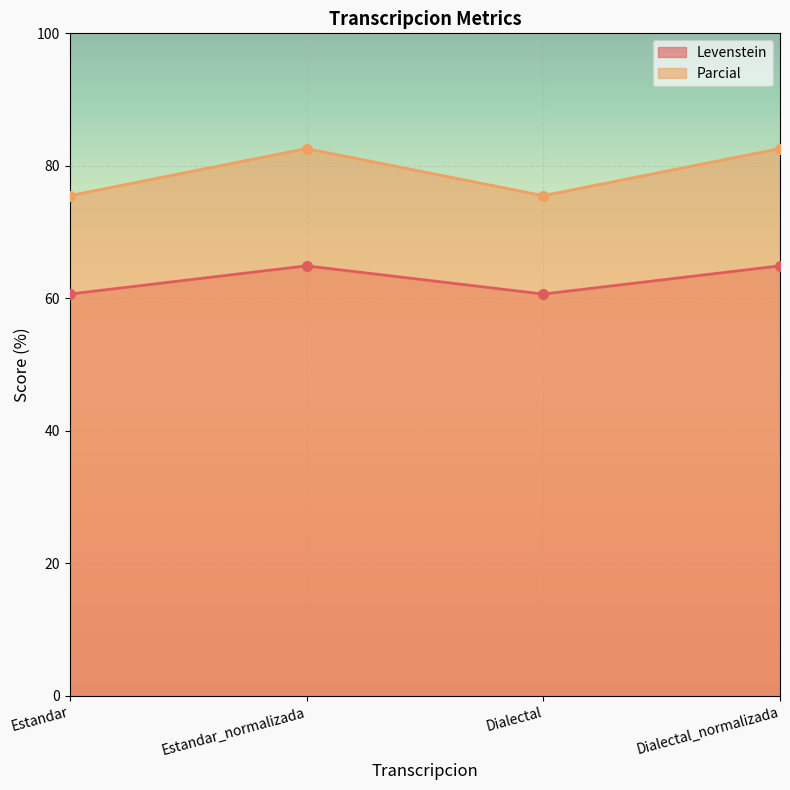

In Parcial, how many points are lower than both neighbors (excluding endpoints)?

1